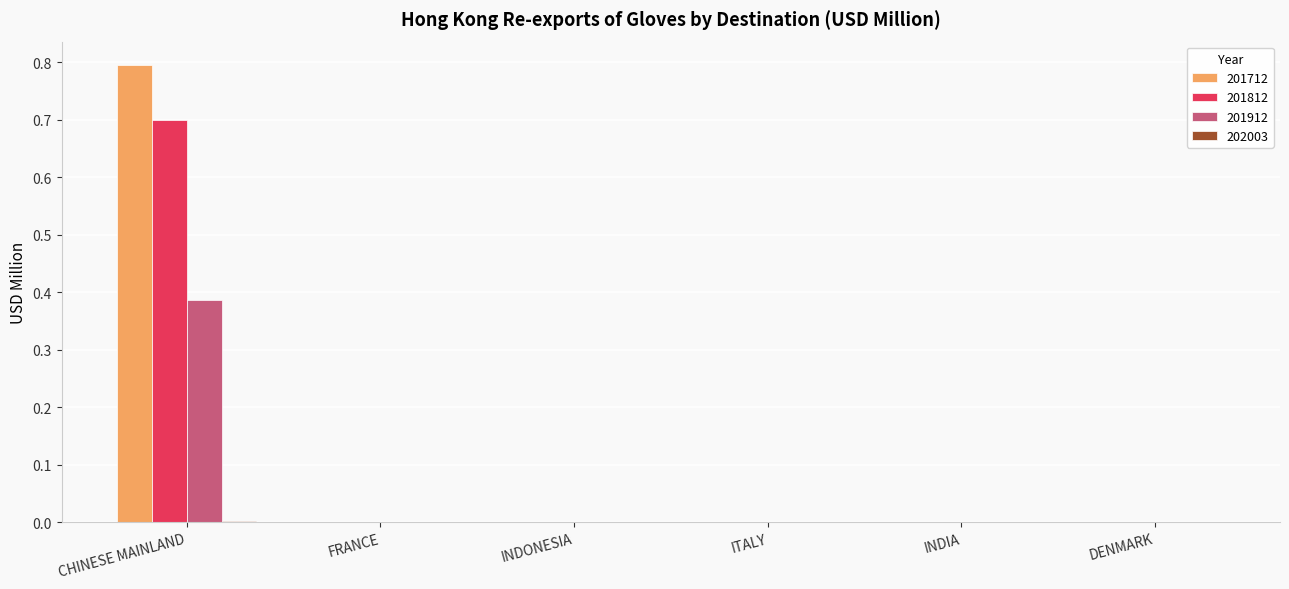

True or false: 201912 has a value of 0.6 at CHINESE MAINLAND.

False